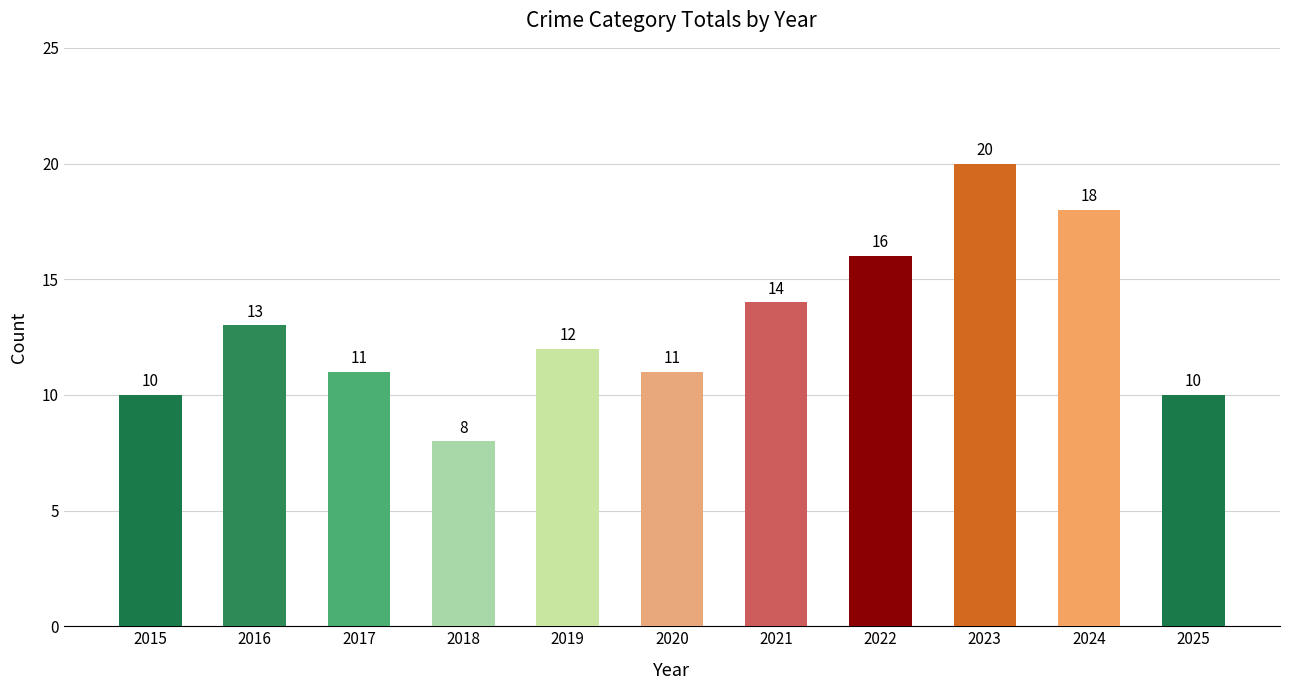

What is the ratio of the value at 2022 to the value at 2021?

1.1